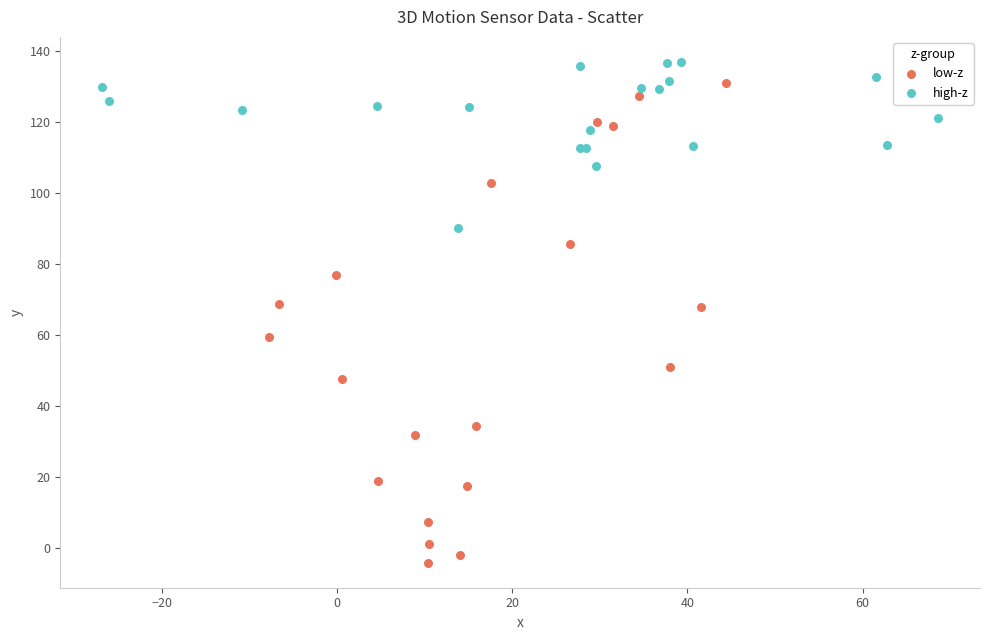

Which series has the largest Y range (max minus min)?

low-z